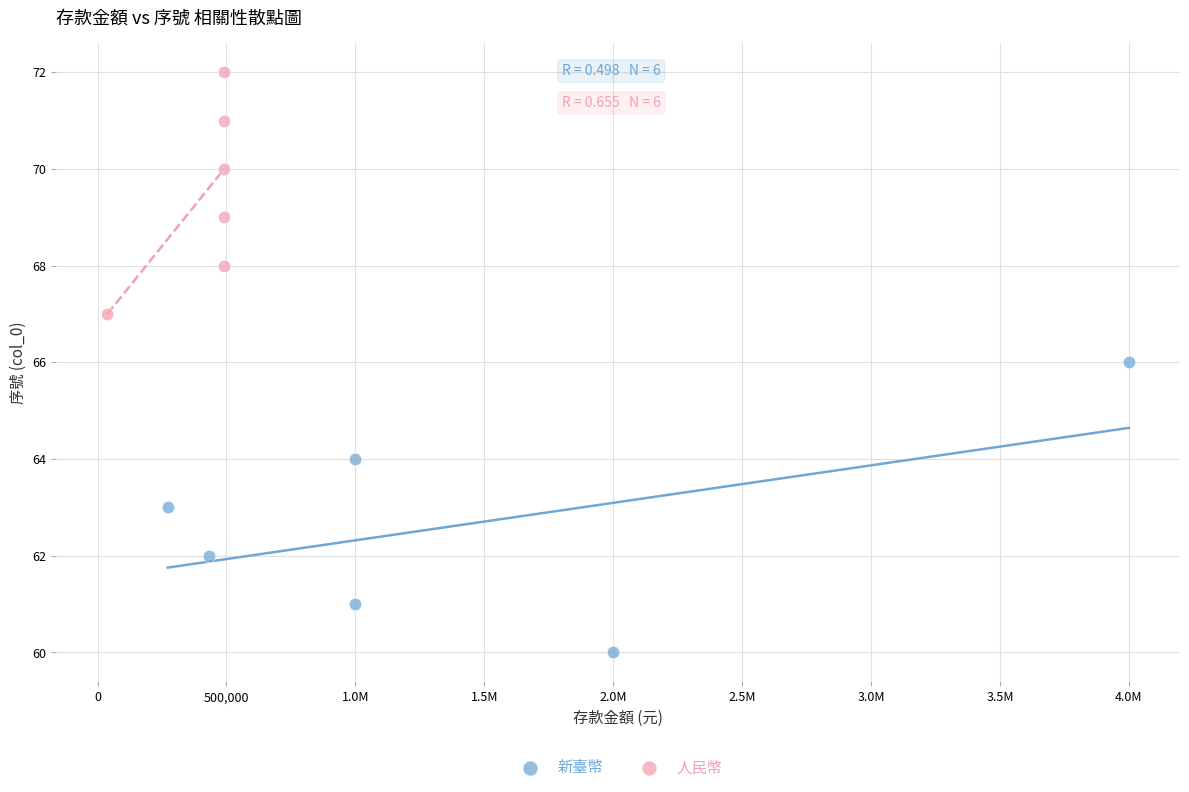

Which series contains the highest Y value?

人民幣